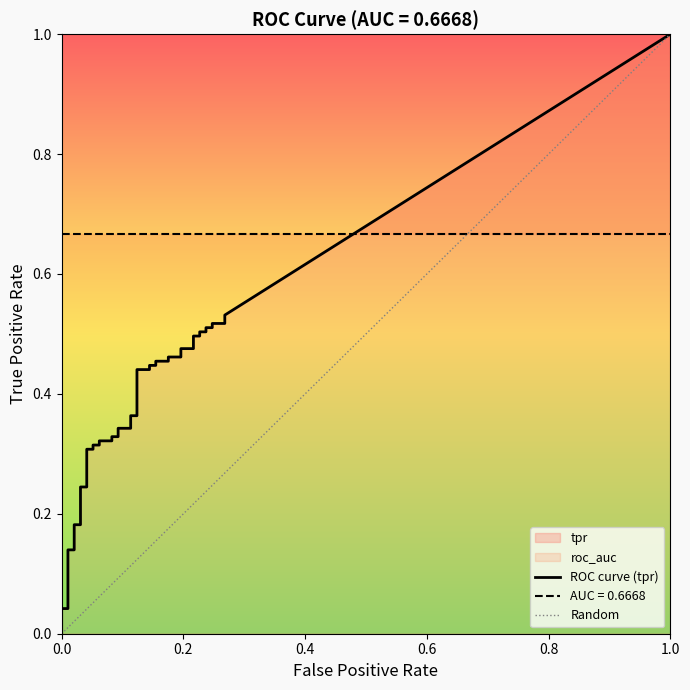

The value of tpr at 22 is 0.4. True or false?

True